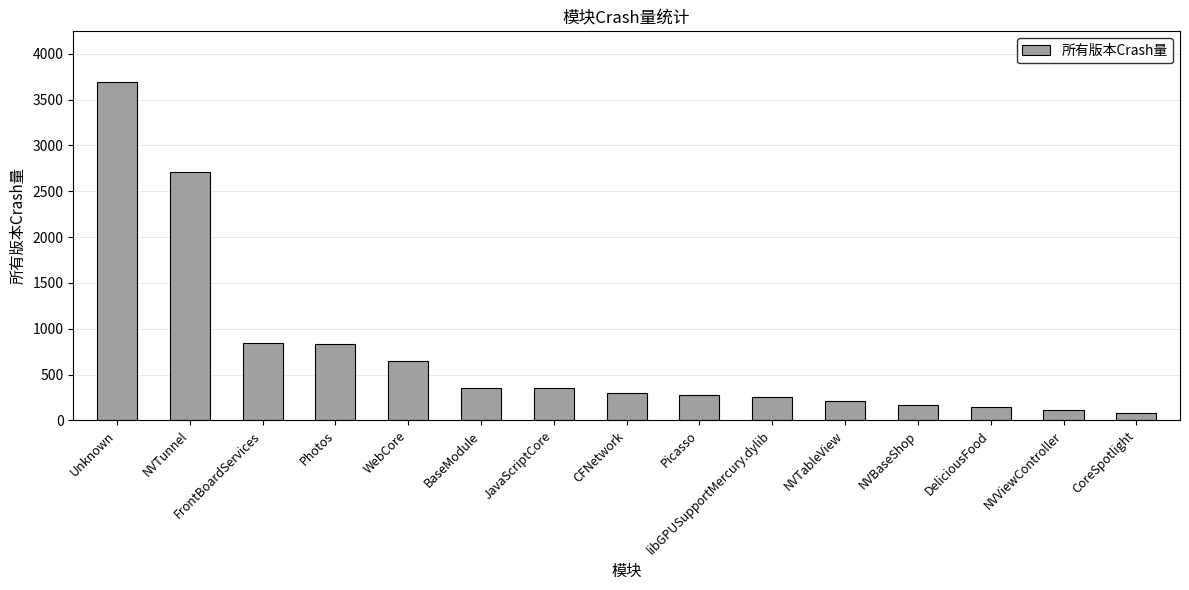

What is the label of the 11th bar from the left?

NVTableView